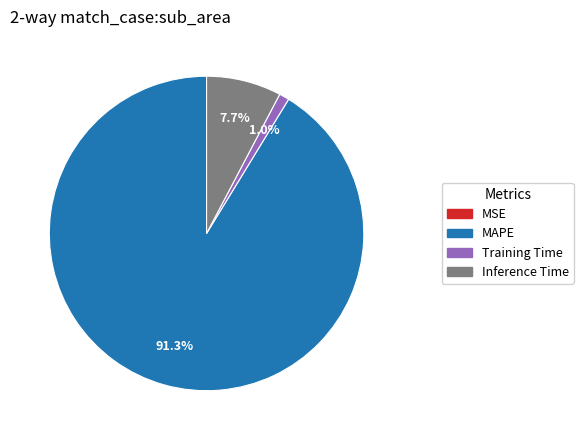

Which slice represents more than half of the pie?

MAPE